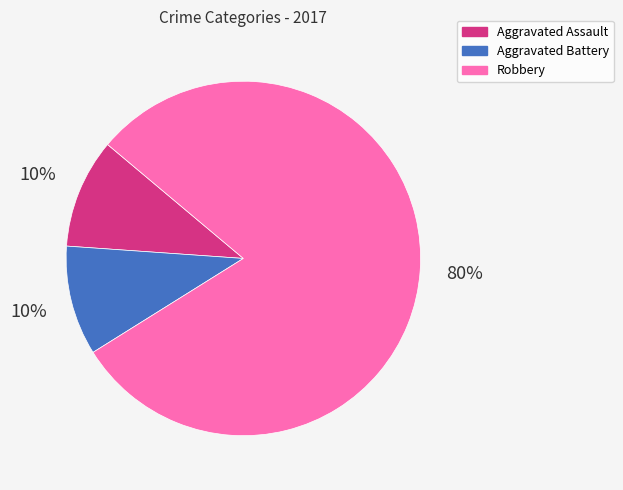

Which category has the biggest portion of the pie?

Robbery